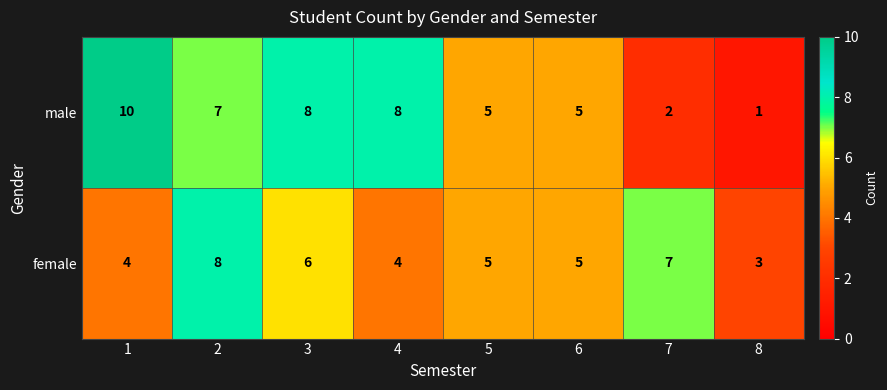

The value of female at 4 is 3. True or false?

False